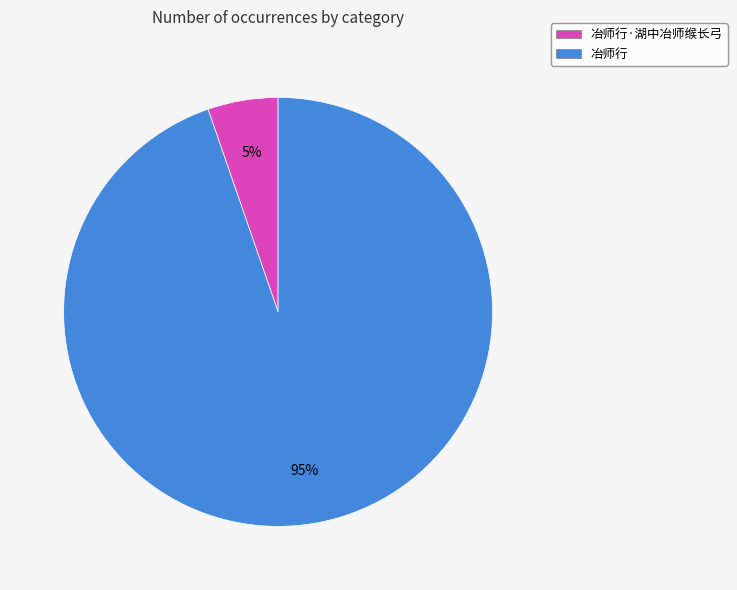

Does 冶师行·湖中冶师缑长弓 represent more than half of the total?

No